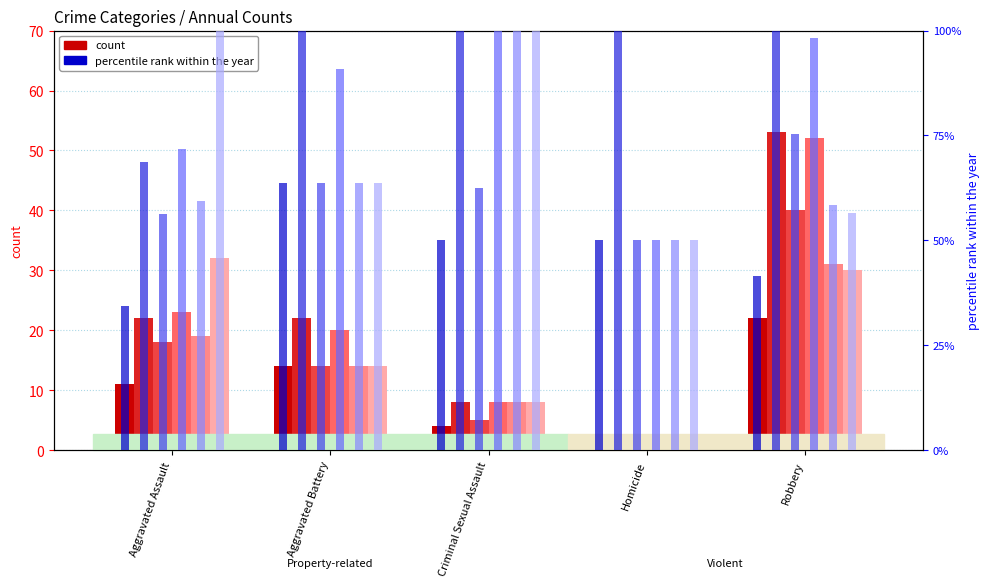

What position from the left is Criminal Sexual Assault?

3